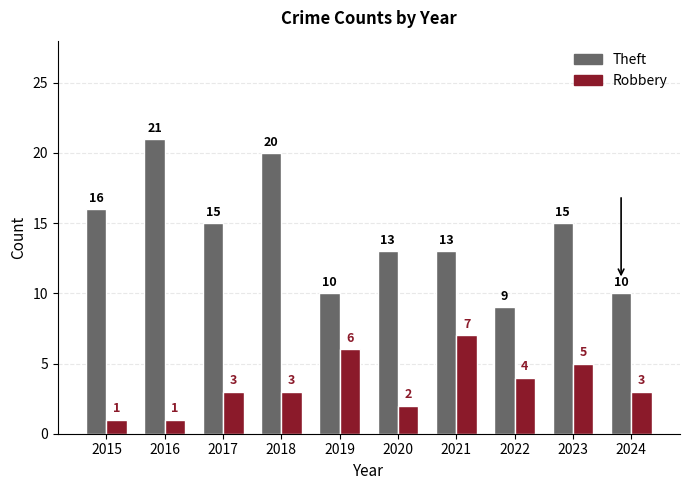

At which category is the sum across all series the highest?

2018